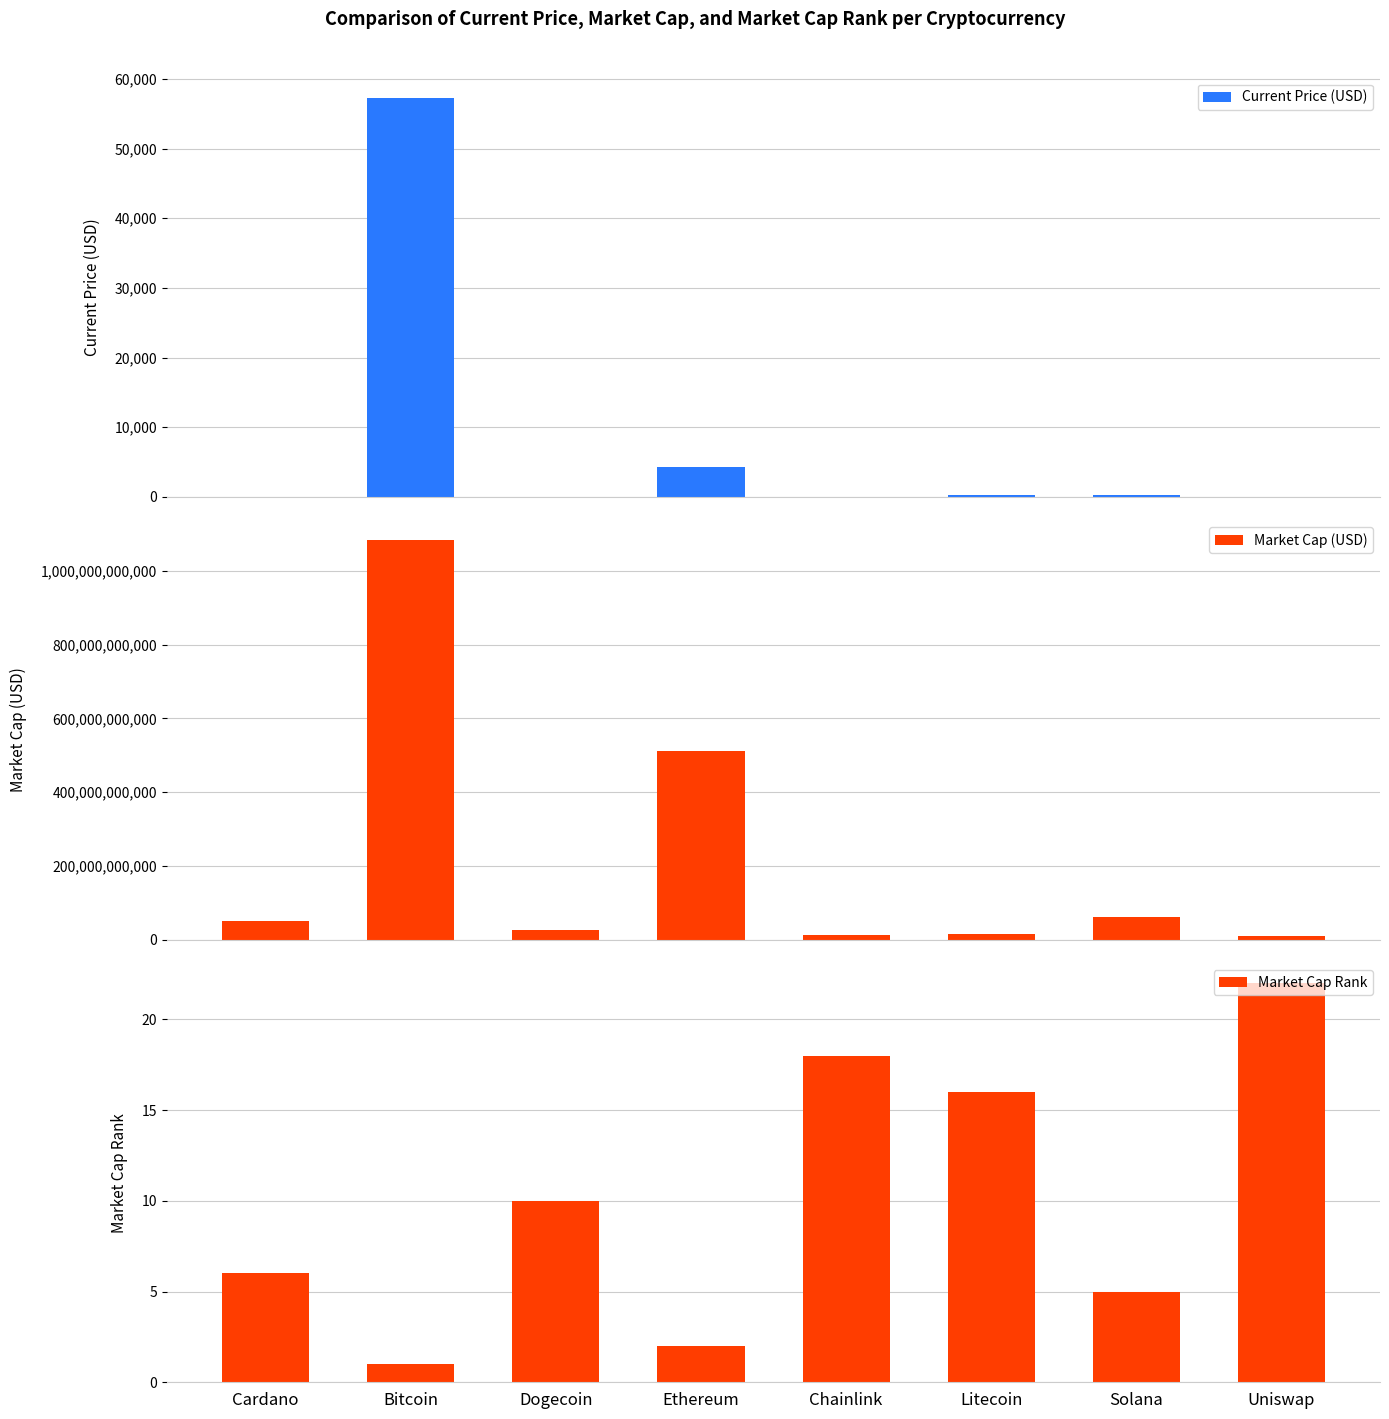

Reading right to left, what are all the values shown in this chart?

Current Price (USD): 20.0	201.0	198.9	24.9	4307.8	0.2	57340.0	1.6
Market Cap (USD): 9072449457.0	61101874770.0	13741958953.0	11619523865.0	510585057589.0	27207919208.0	1082968939910.0	50997095706.0
Market Cap Rank: 22.0	5.0	16.0	18.0	2.0	10.0	1.0	6.0